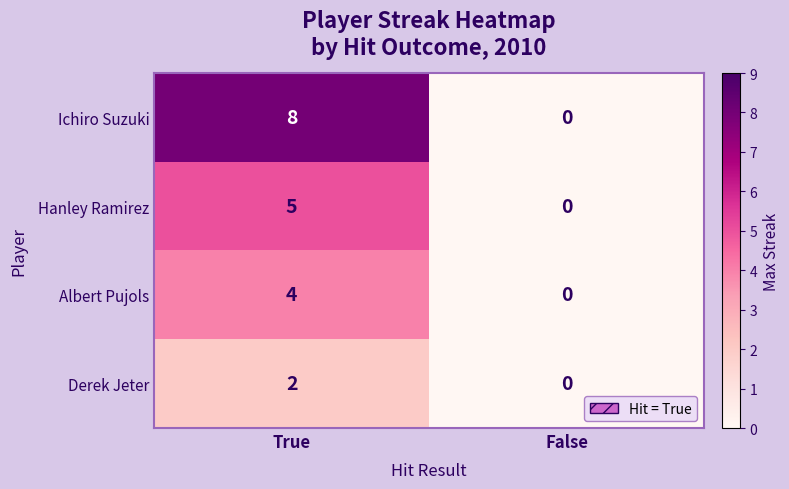

Which label corresponds to the largest value in the chart?

True